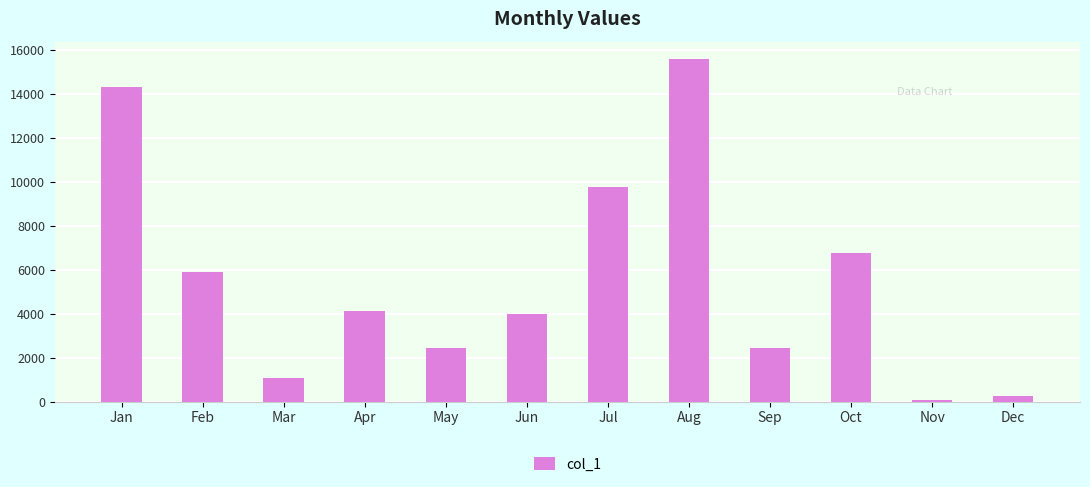

What is the maximum value shown in the chart?

15578